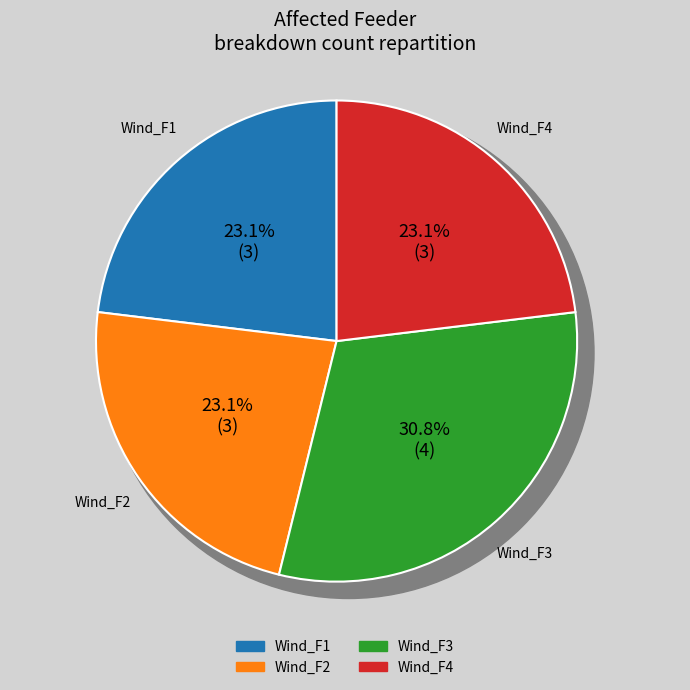

Is it true that Wind_F4 is 23% of the pie?

True